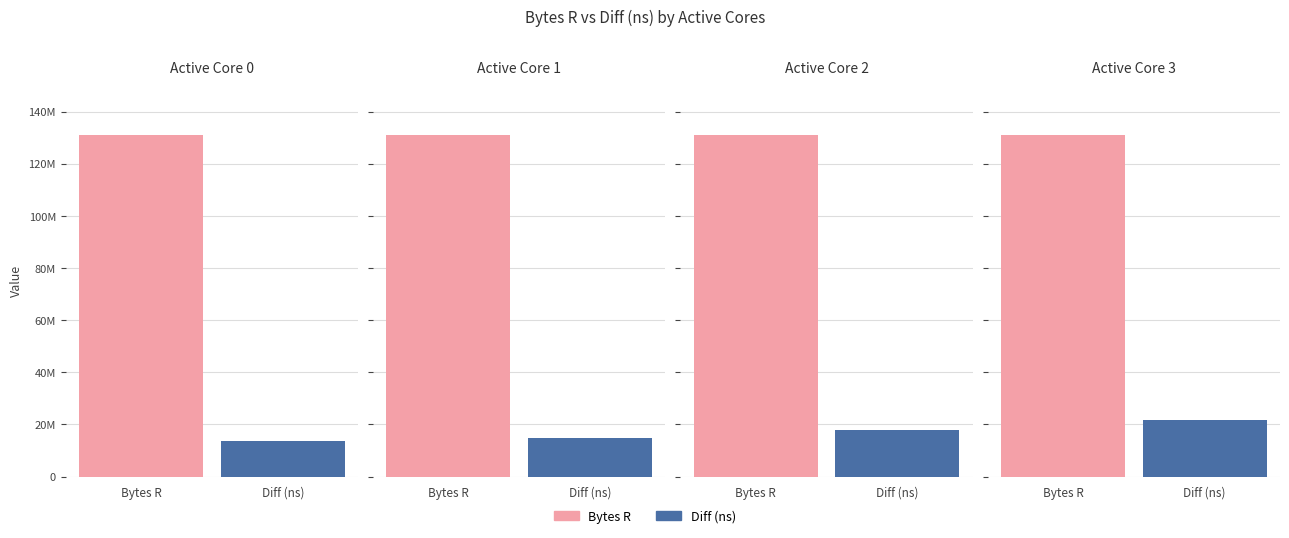

Which series changed the most between 1 and 3?

Diff (ns)